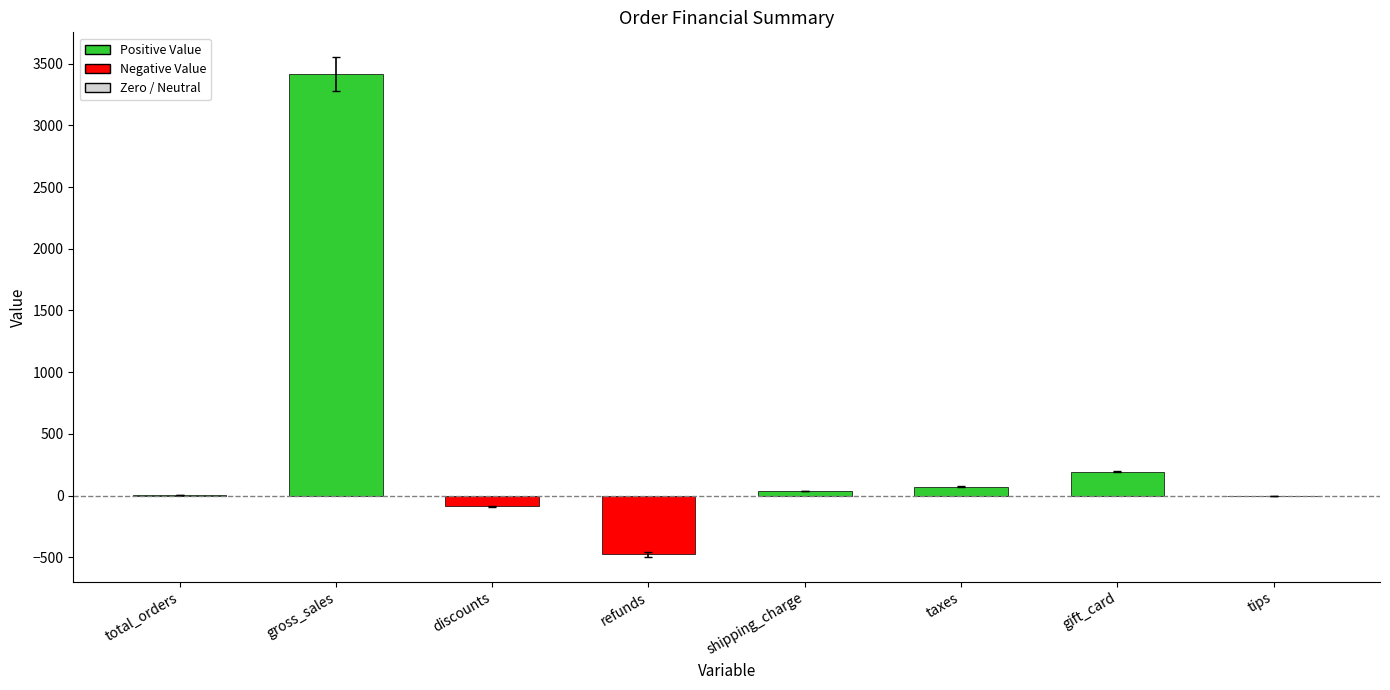

True or false: the data shows 0.0 at tips.

True